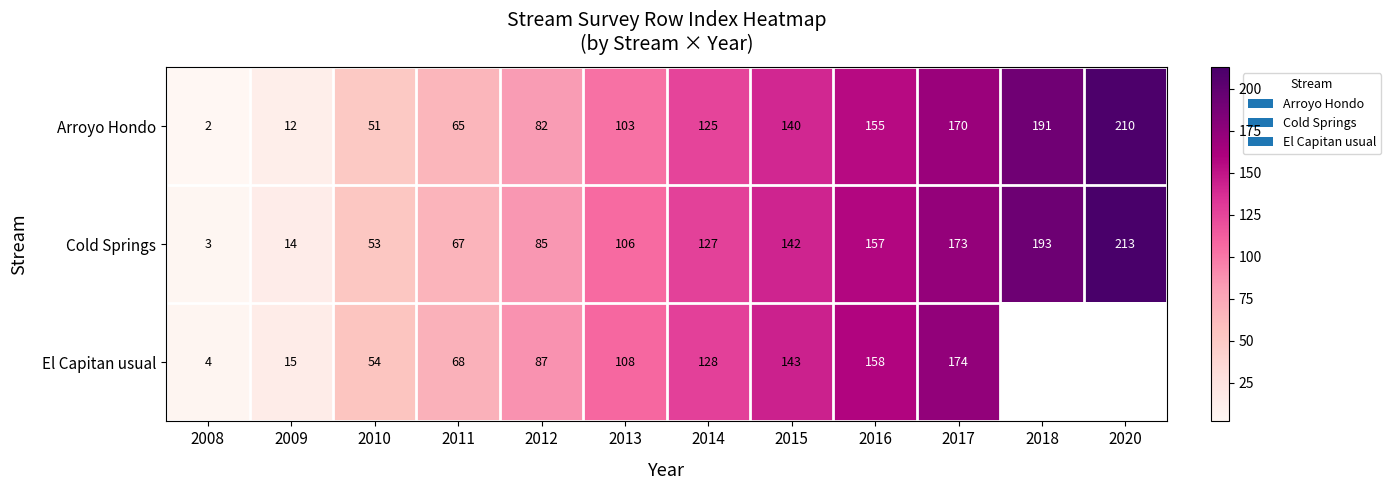

Which label corresponds to the smallest value in the chart?

2008